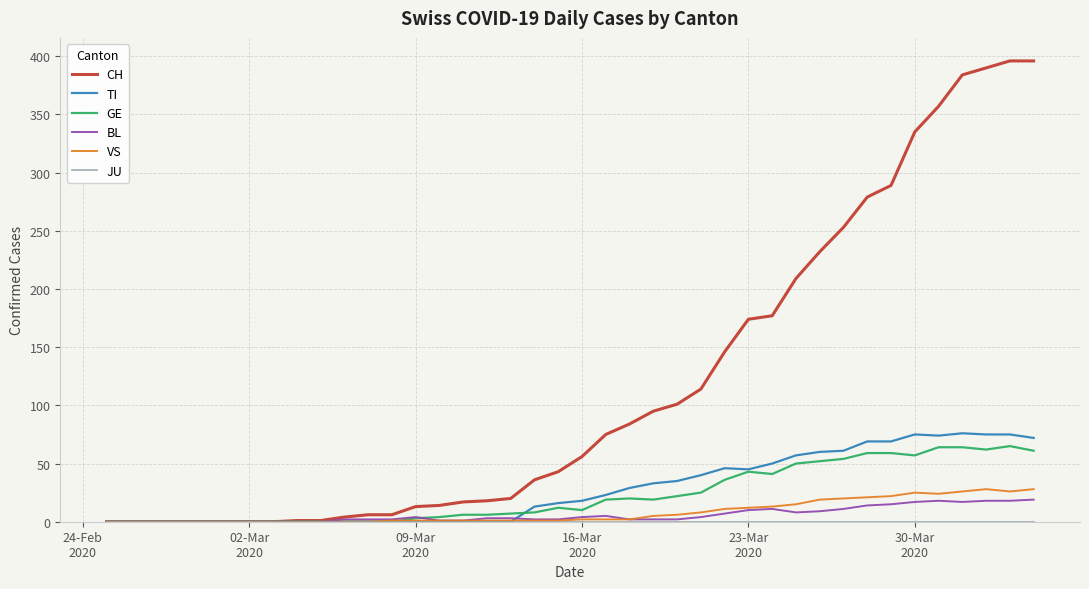

Count the number of data series in this chart.

6